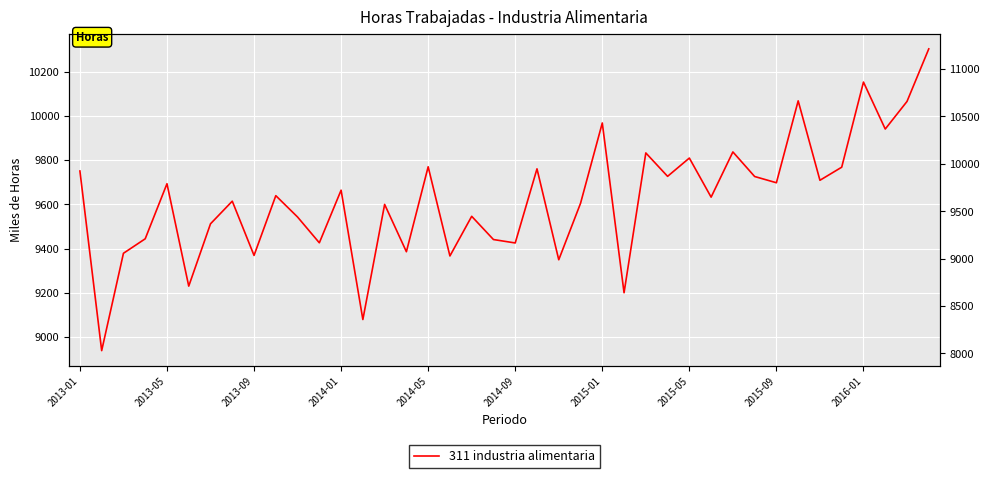

Rank the categories by value from highest to lowest.

39, 36, 33, 38, 24, 37, 30, 26, 28, 16, 35, 21, 2013-01, 27, 31, 34, 32, 2014-05, 12, 2016-01, 29, 2015-05, 23, 14, 18, 10, 2015-01, 2014-01, 19, 11, 20, 15, 2013-09, 2015-09, 17, 22, 2014-09, 25, 13, 2013-05